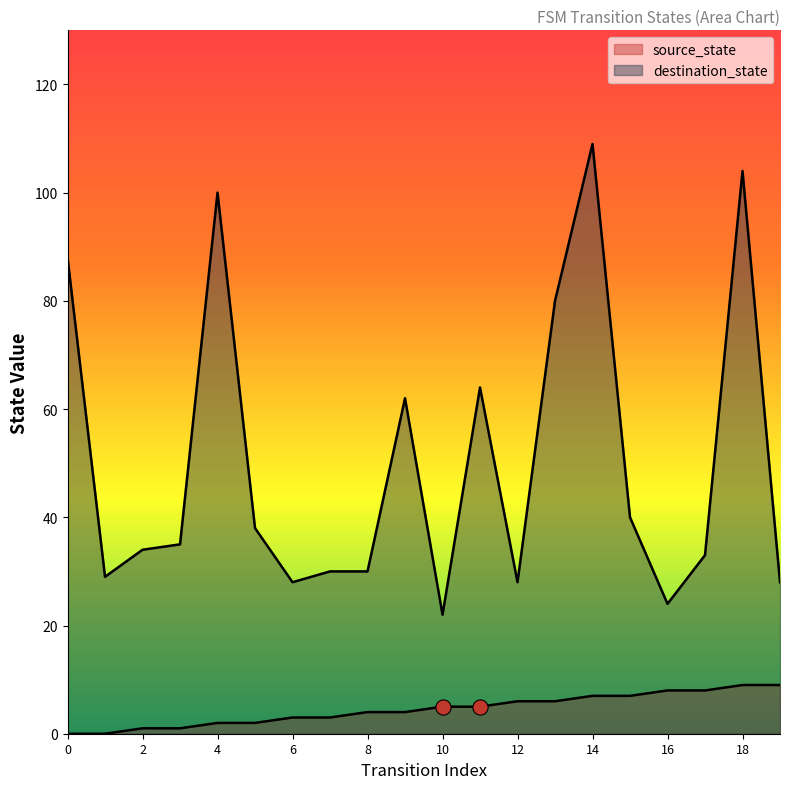

What are all the series names shown in the legend?

source_state, destination_state